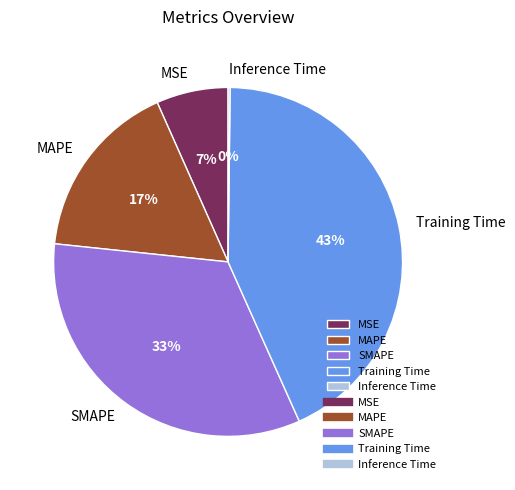

To the nearest percent, what portion does MAPE represent?

17%